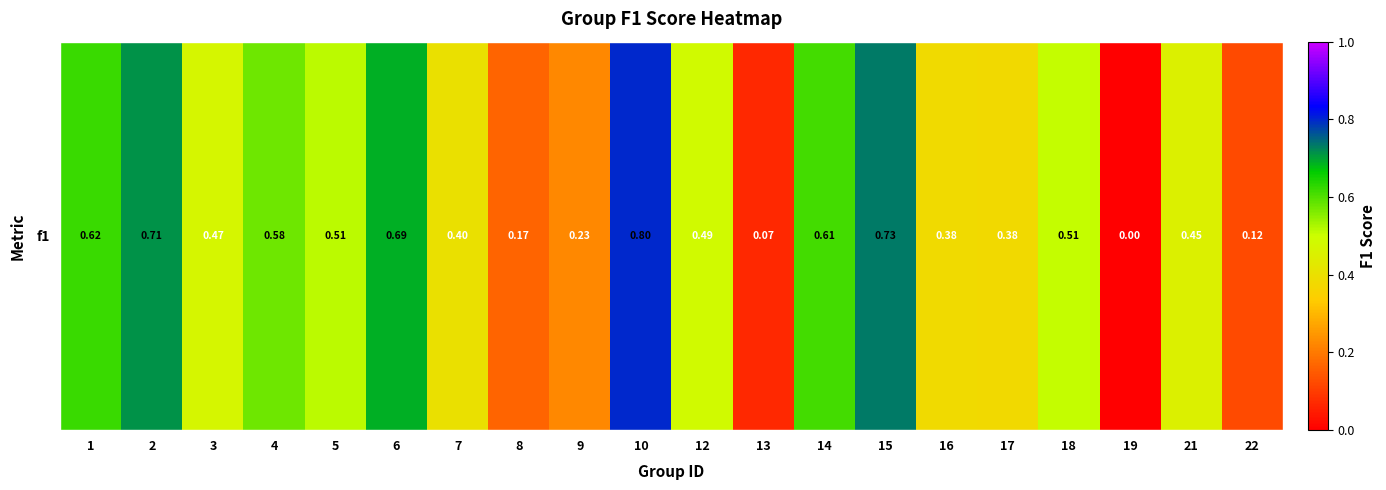

Which category has the lowest value across all series?

19